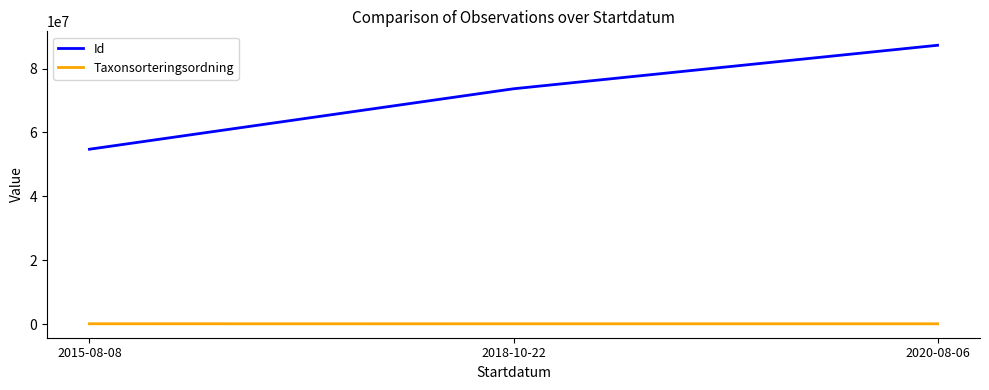

List the series in order of their peak value, highest first.

Id, Taxonsorteringsordning